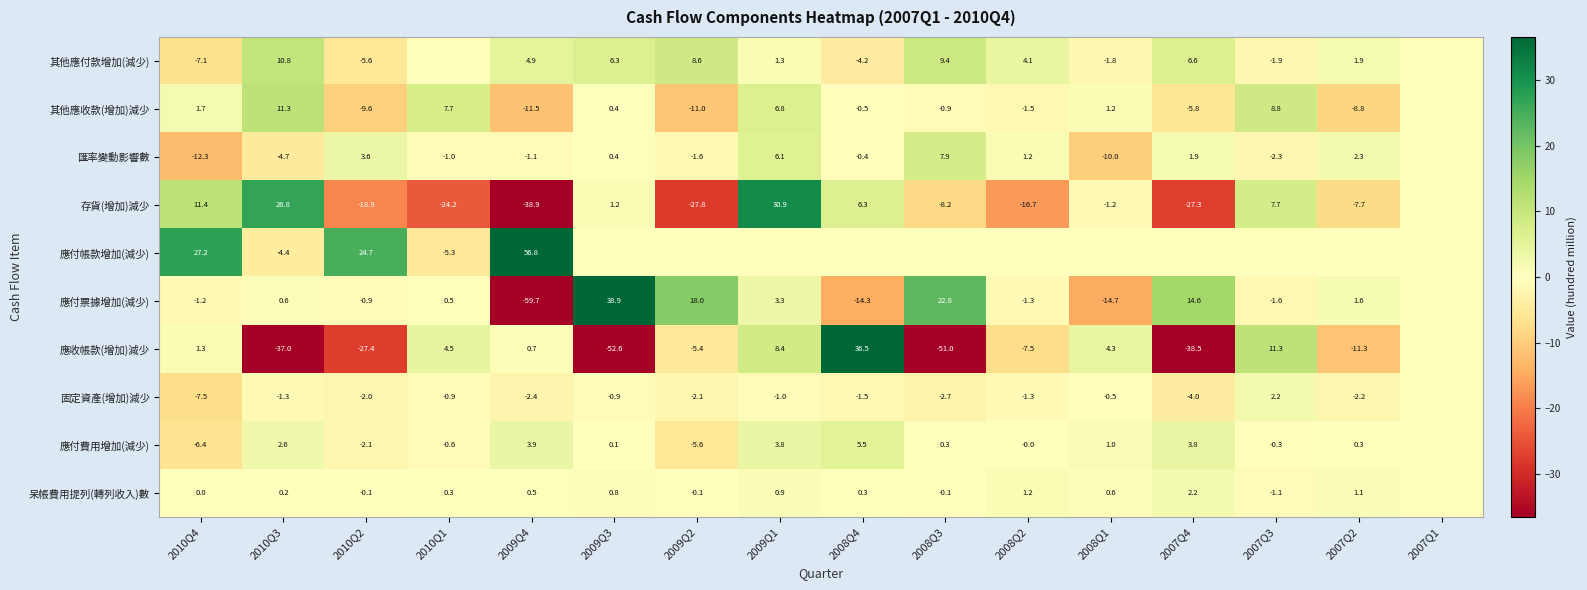

Is the value of 應付費用增加(減少) at 2009Q2 greater than the value of 呆帳費用提列(轉列收入)數 at 2009Q4?

No